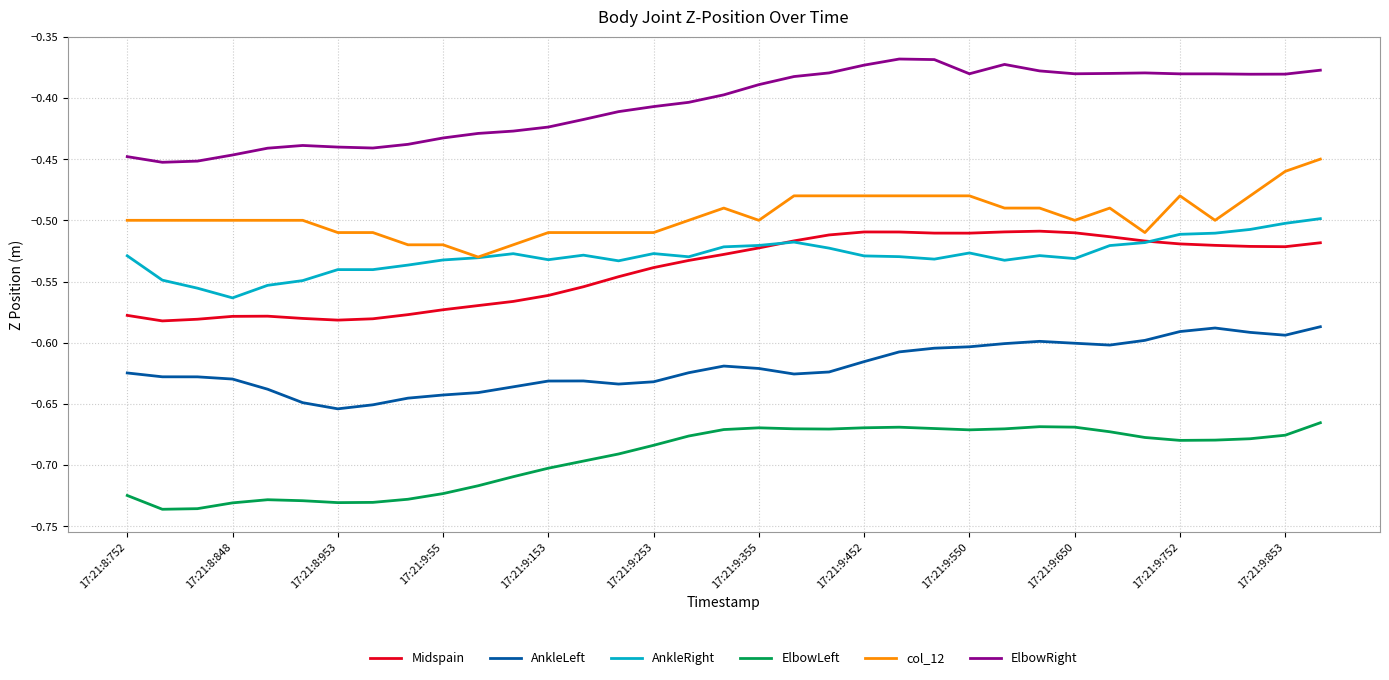

True or false: AnkleLeft and AnkleRight cross at least once.

False